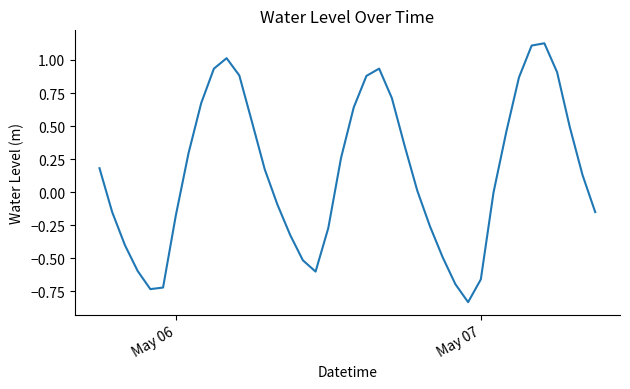

What is the difference between the maximum and minimum values?

2.0